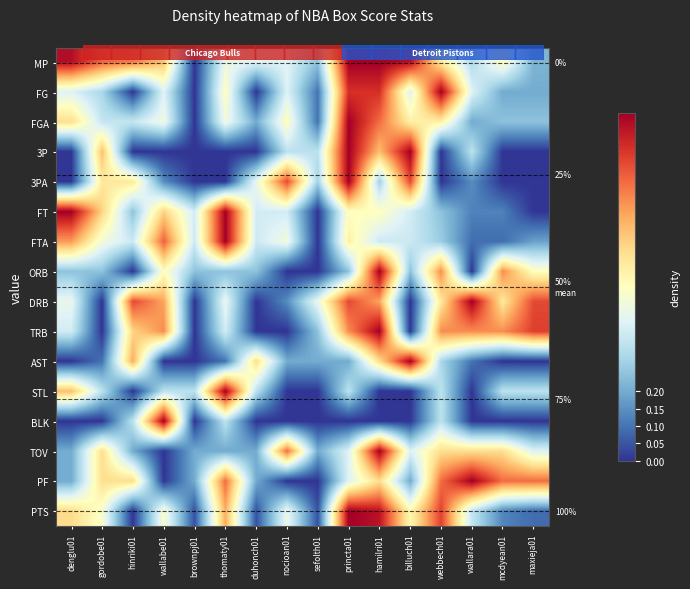

Between nocioan01 and sefolth01, which is larger?

nocioan01